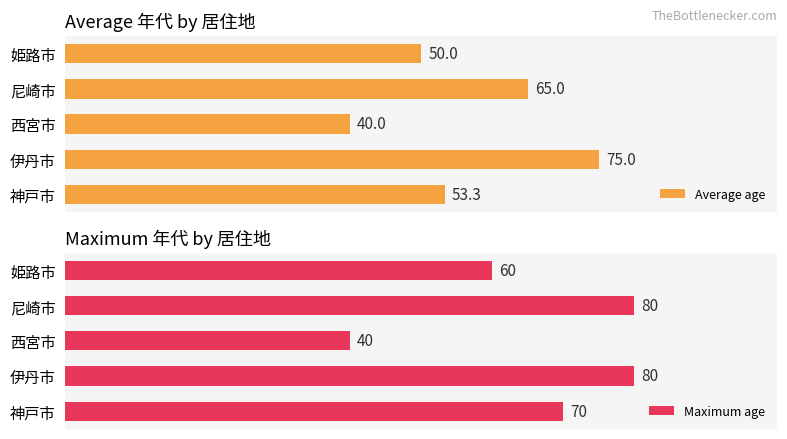

Where is Average age nearest to the value 57?

神戸市